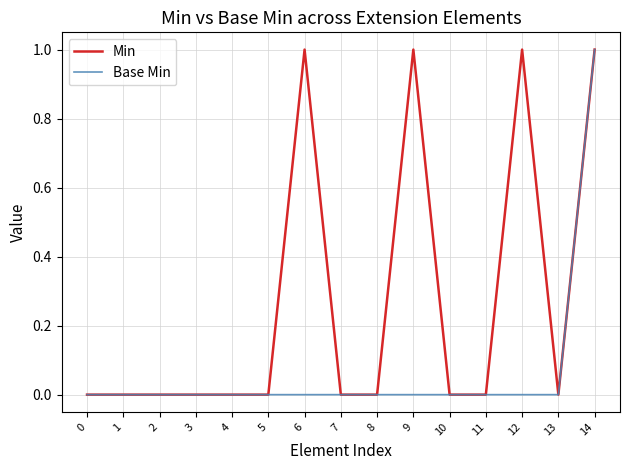

How many lines are shown in the chart?

2